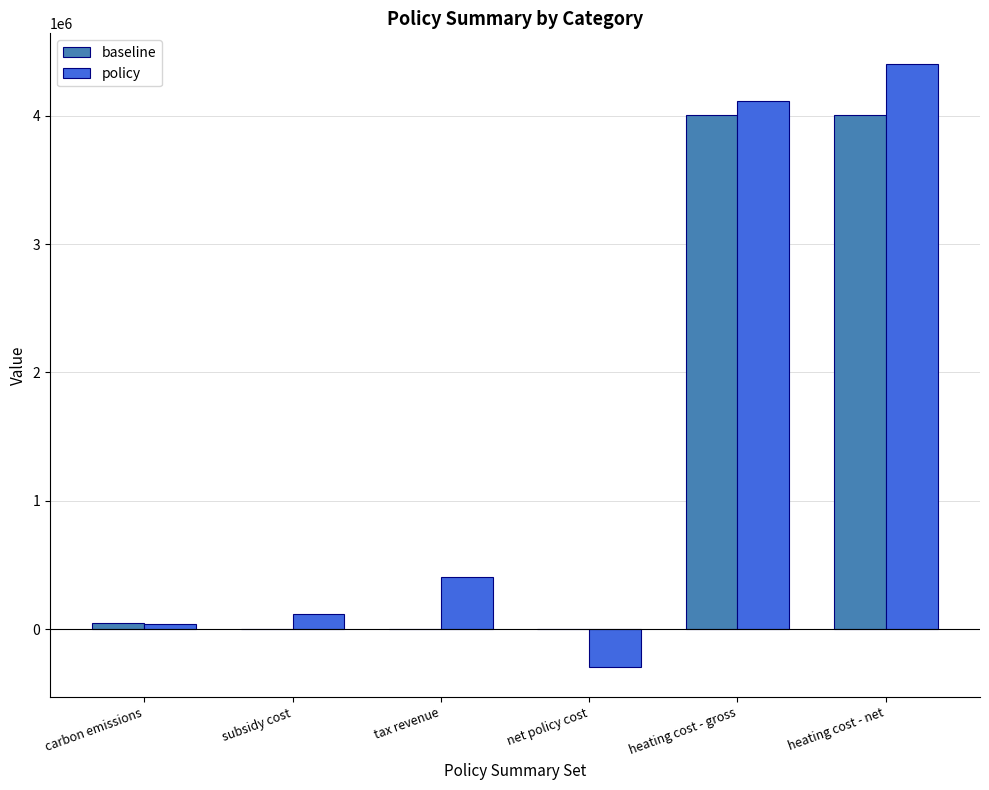

What is the total value across all series at subsidy cost?

113711.3